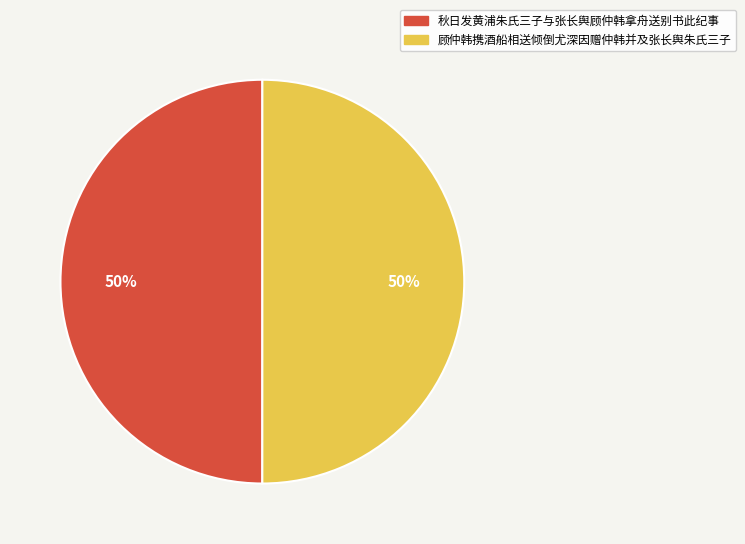

What is the ratio of the value at 秋日发黄浦朱氏三子与张长舆顾仲韩拿舟送别书此纪事 to the value at 顾仲韩携酒船相送倾倒尤深因赠仲韩并及张长舆朱氏三子?

1.0